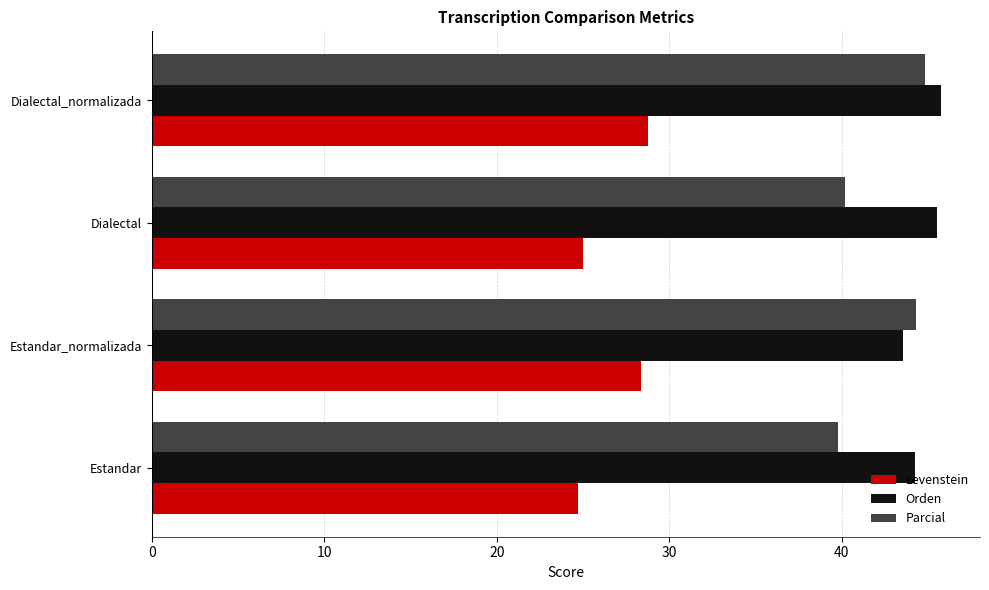

What is the maximum value for Levenstein?

28.8